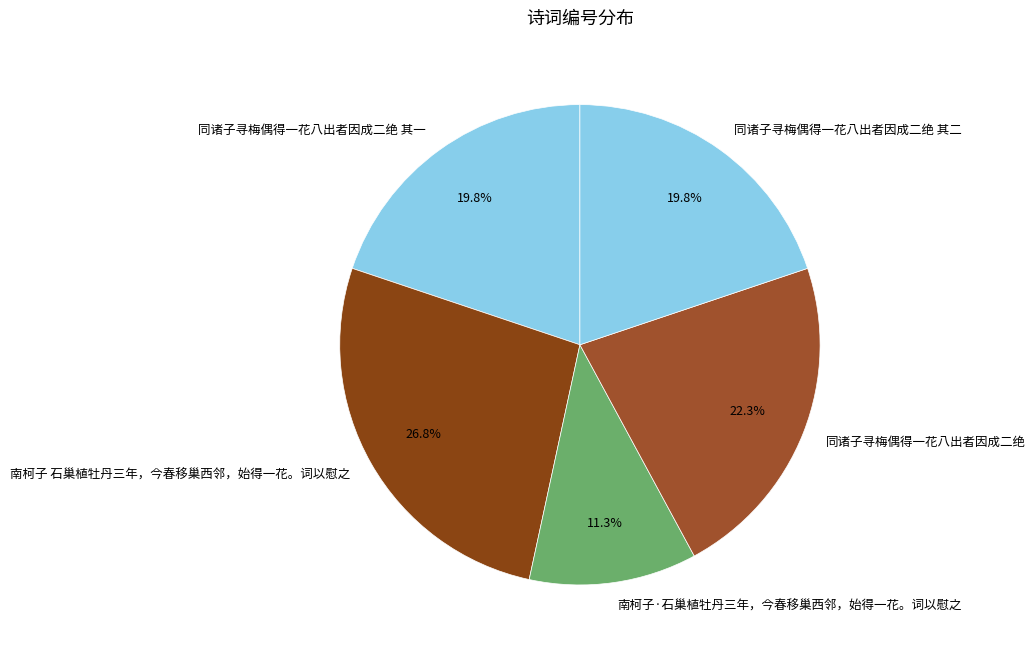

To the nearest percent, what is the combined percentage of 南柯子·石巢植牡丹三年，今春移巢西邻，始得一花。词以慰之 and 同诸子寻梅偶得一花八出者因成二绝 其二?

31%